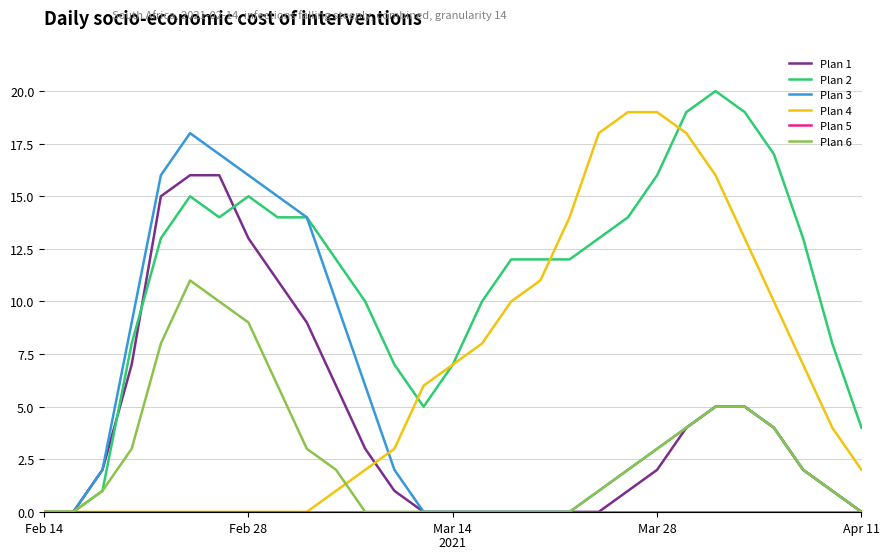

Which series has the largest total across all categories?

Plan 2